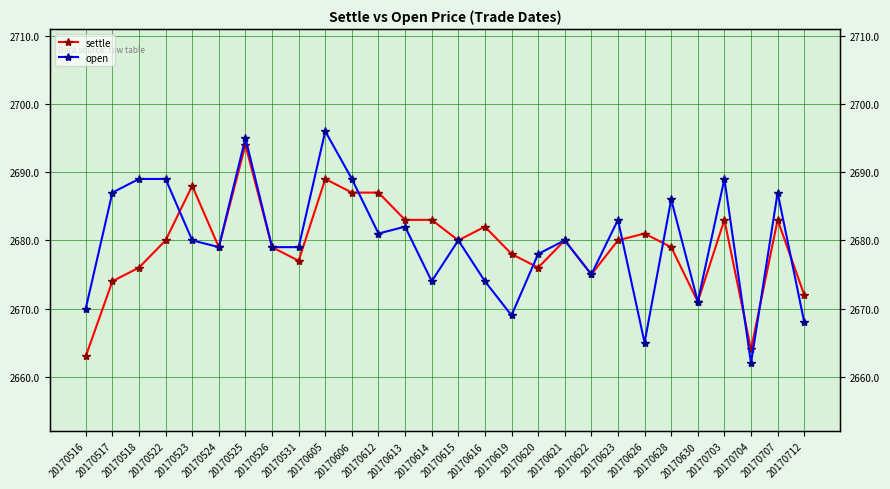

What are all the series names shown in the legend?

settle, open